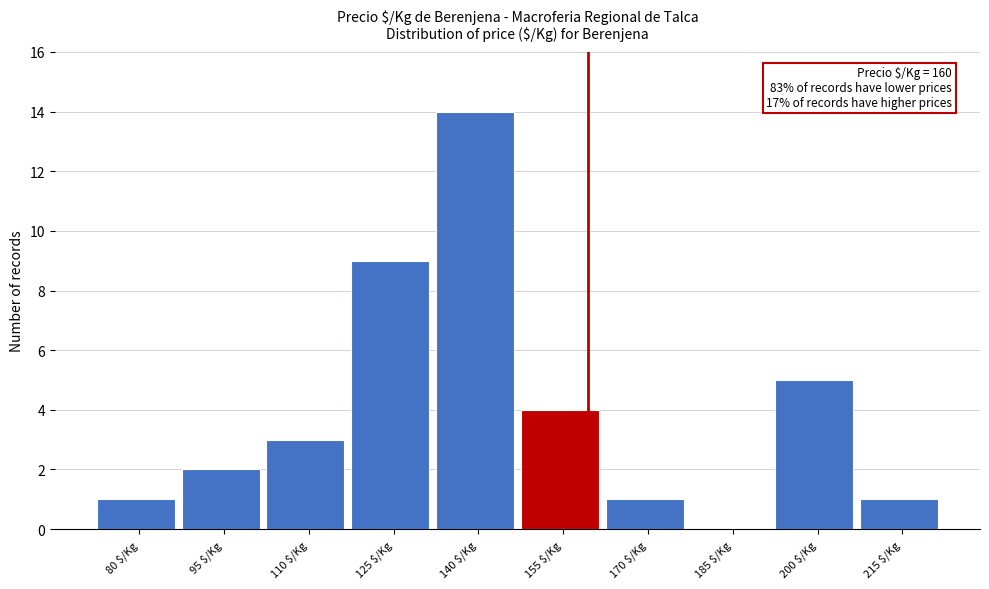

Which category has the highest value across all series?

140 $/Kg